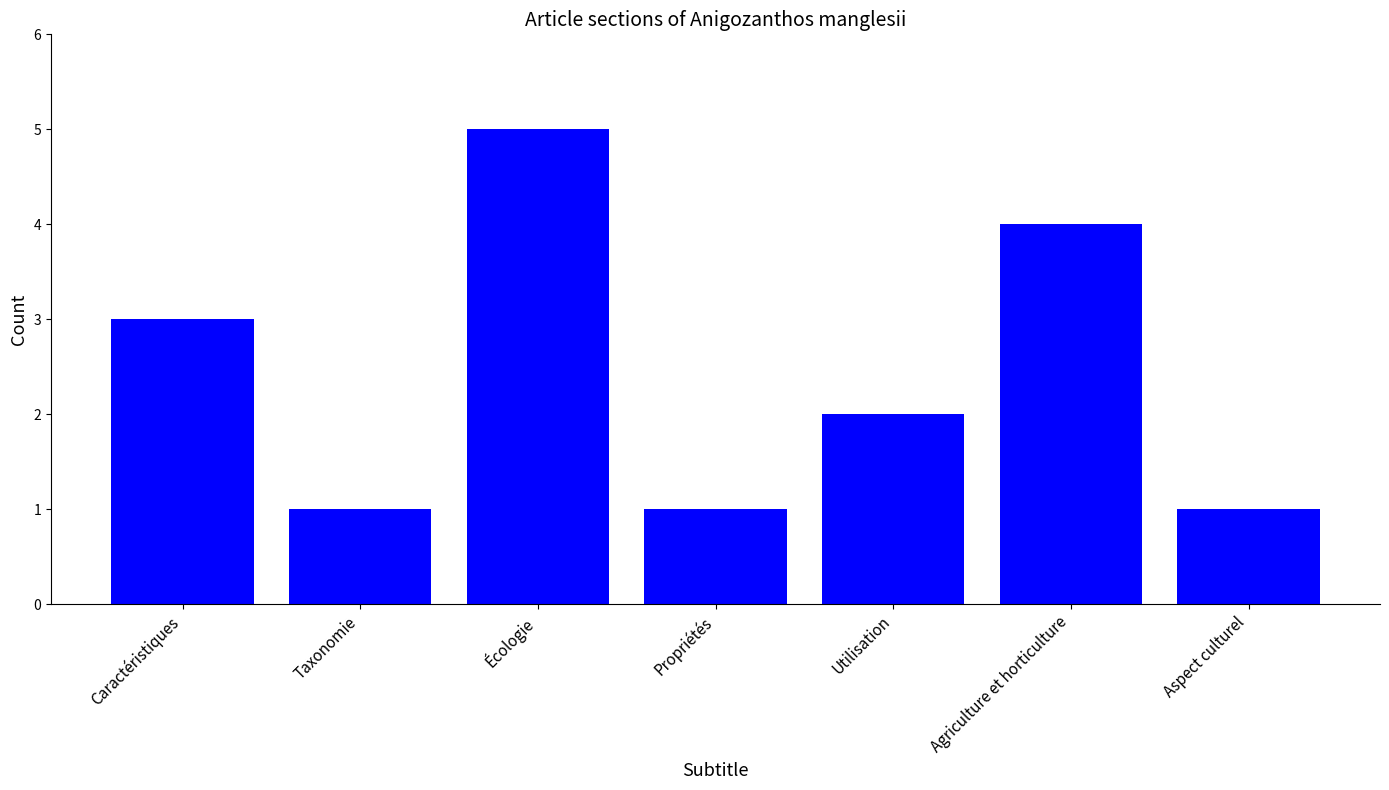

What is the ratio of the value at Propriétés to the value at Aspect culturel?

1.0